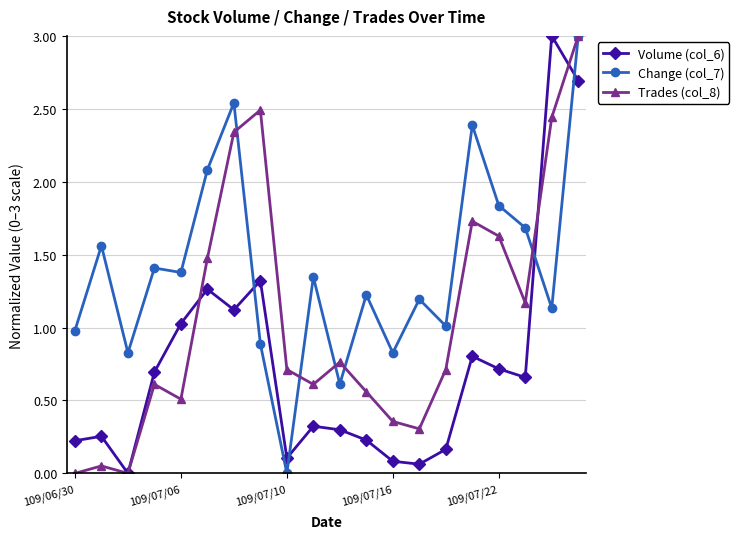

What is the value of the Trades (col_8) point at the 20th from the left?

3.0